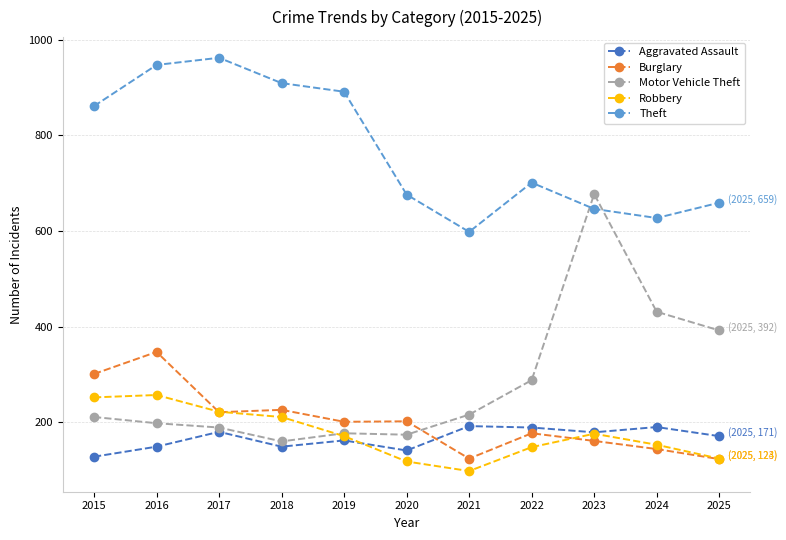

What is the total value across all series at 2021?

1228